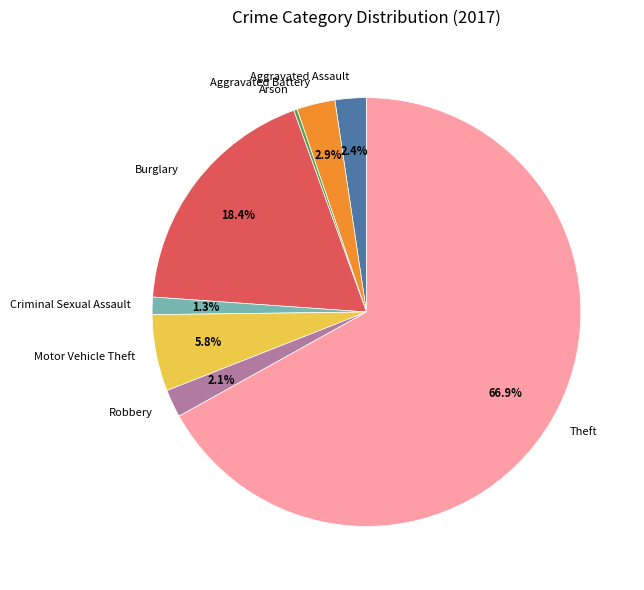

Approximately how many times larger is the value at Aggravated Battery compared to Criminal Sexual Assault?

2.2